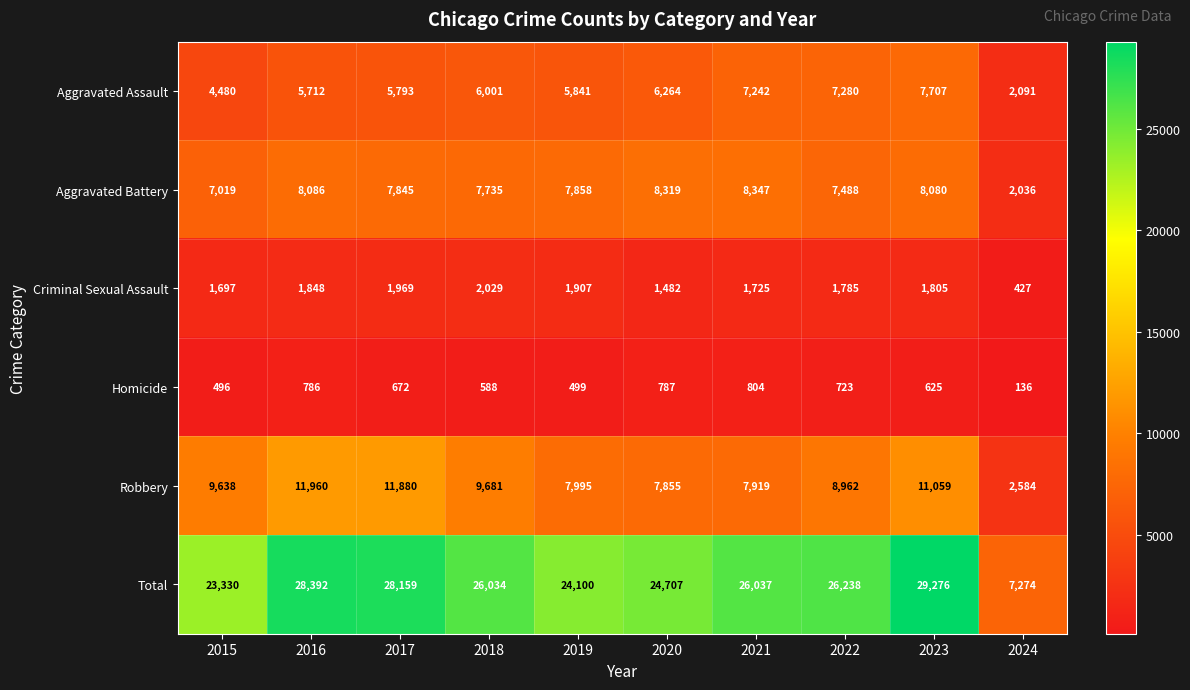

The value of Aggravated Assault at 2022 is 7280. True or false?

True